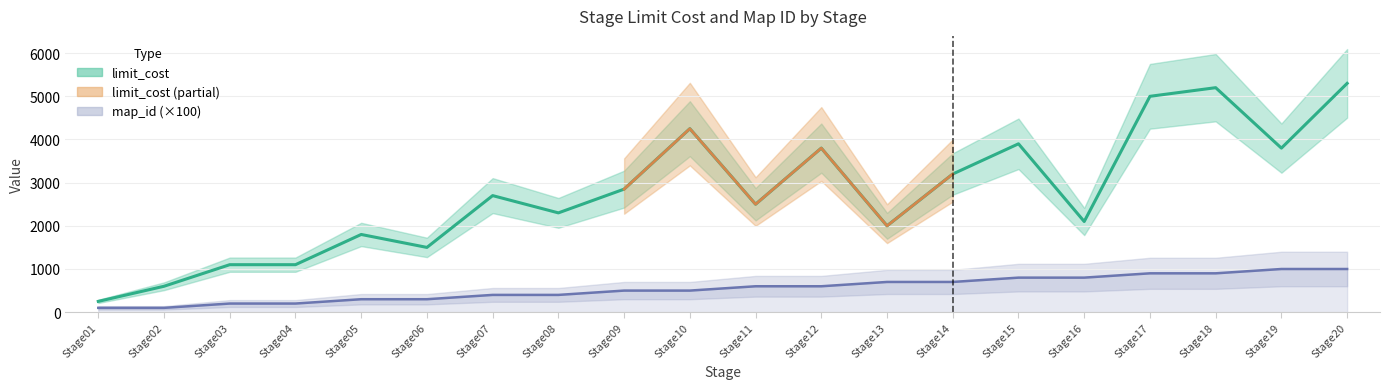

True or false: limit_cost and map_id (×100) cross at least once.

False